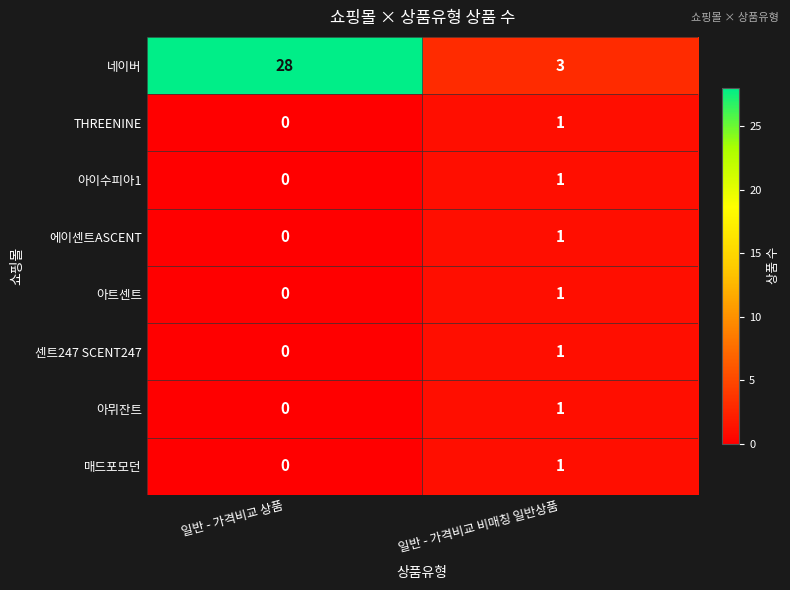

Is it true that 아트센트 equals 1 at 일반 - 가격비교 비매칭 일반상품?

True